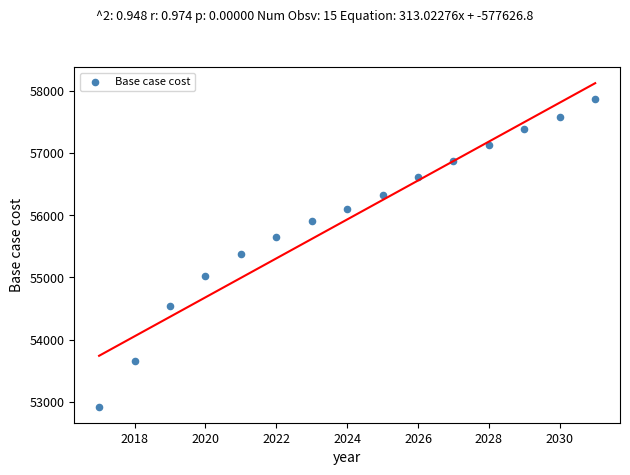

What is the range of X values (max minus min)?

14.0